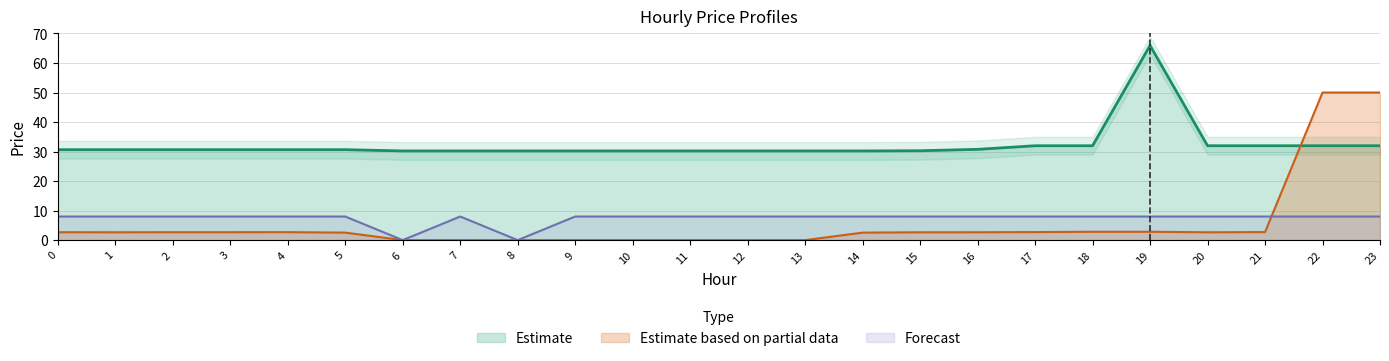

What is the difference between the maximum and minimum values in the pr_e series?

35.7